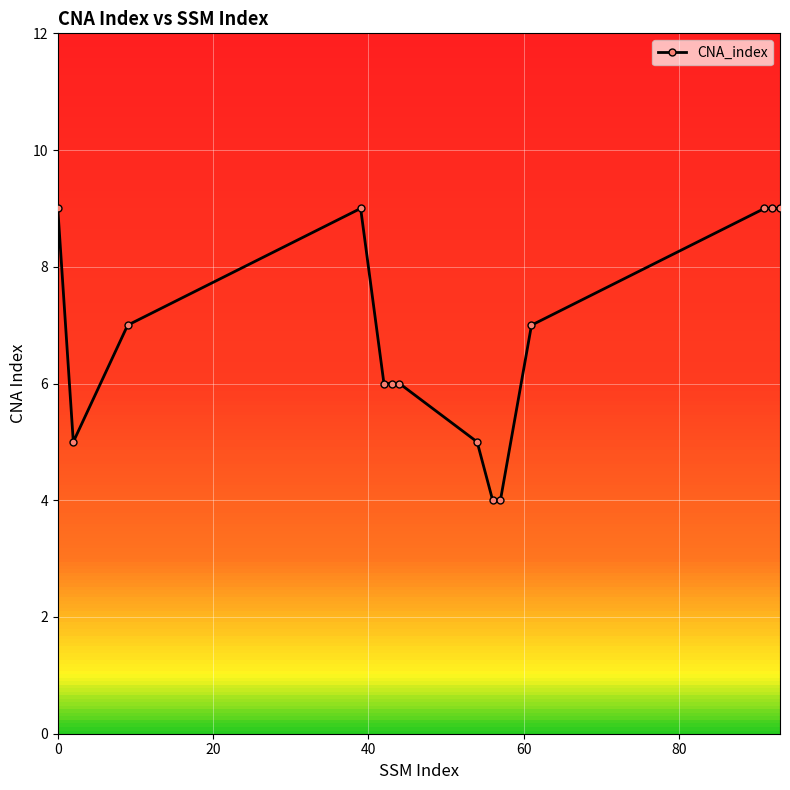

What is the maximum value shown in the chart?

9